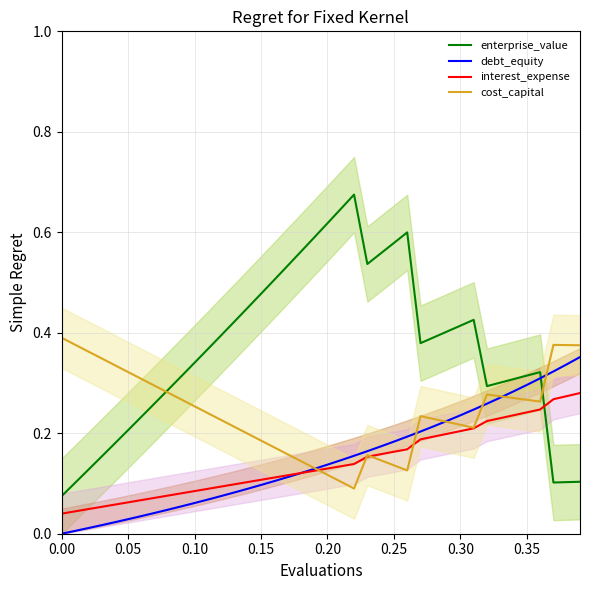

The value of cost_capital_line at 0.10 is 0.1. True or false?

False